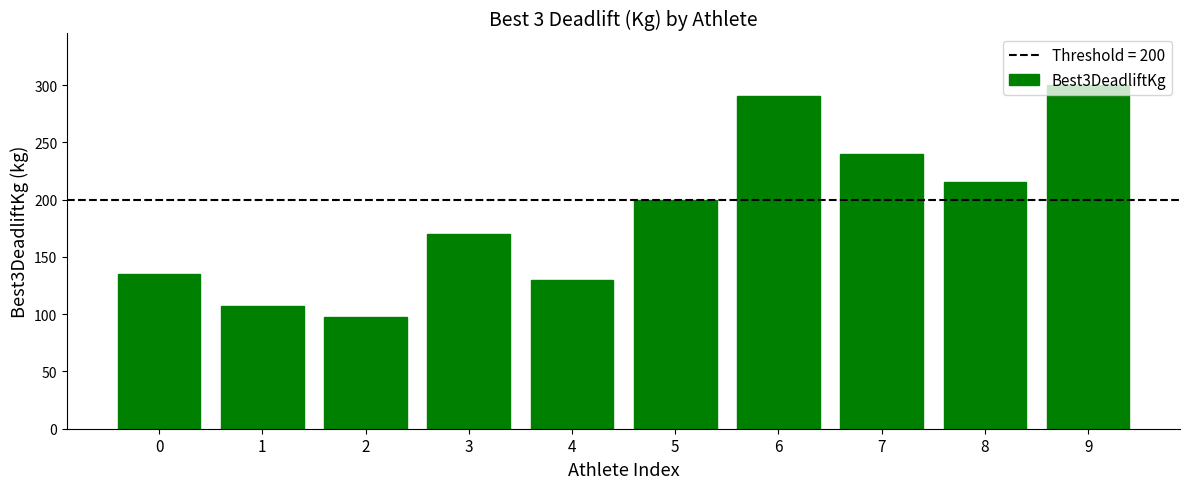

Which label corresponds to the smallest value in the chart?

2